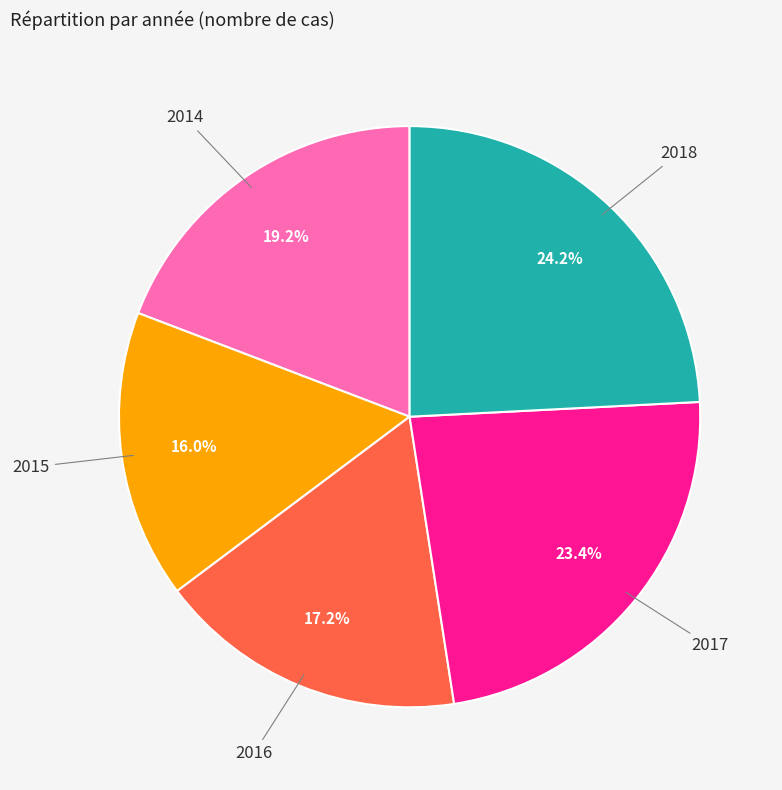

To the nearest percent, what is the difference between the largest and smallest slice percentages?

8%